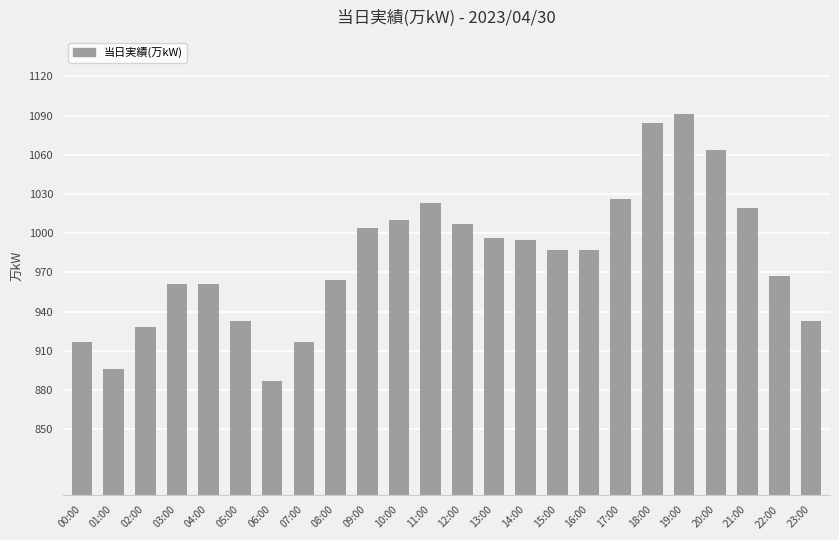

What is the change in value from 08:00 to 19:00?

+127